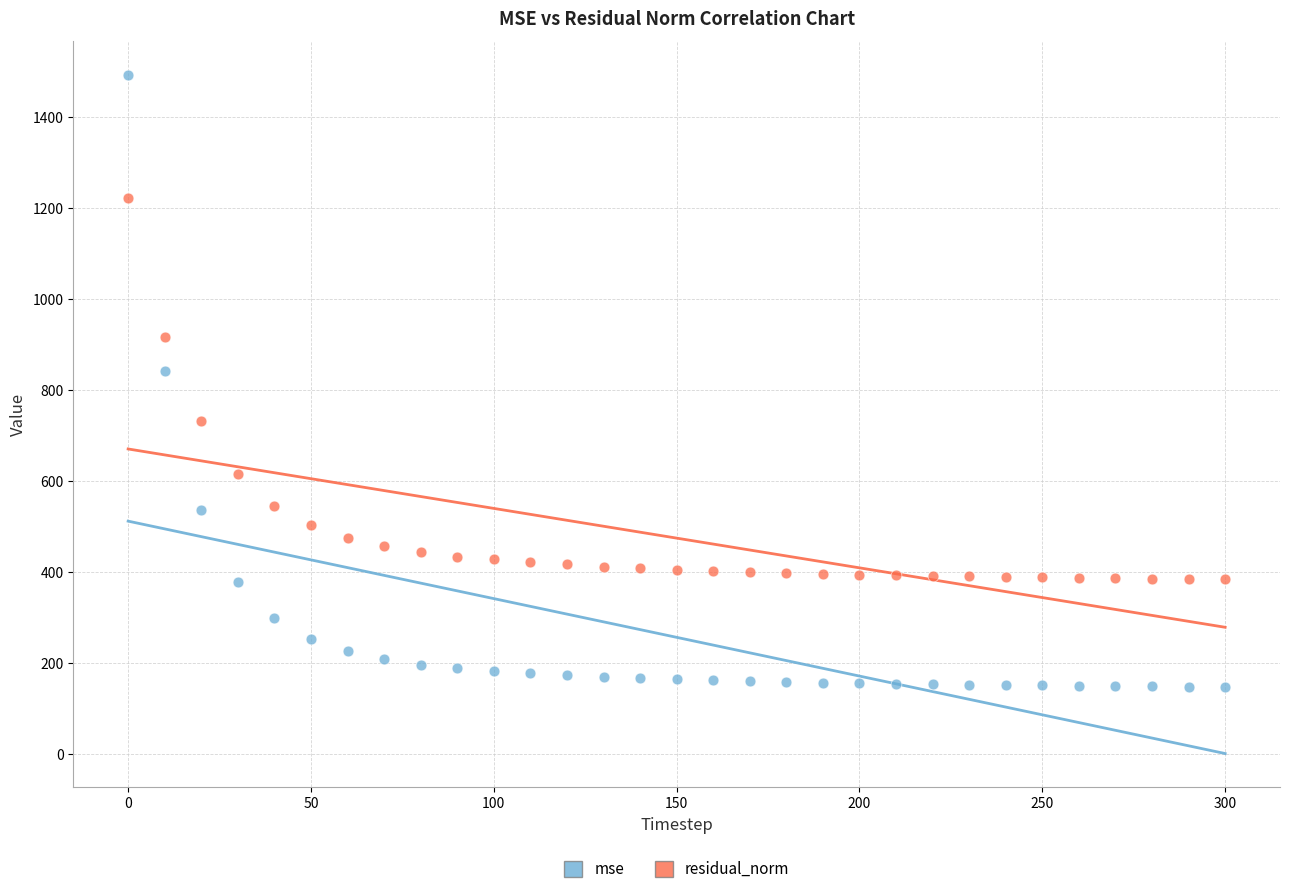

What are all the series names shown in the legend?

mse, residual_norm